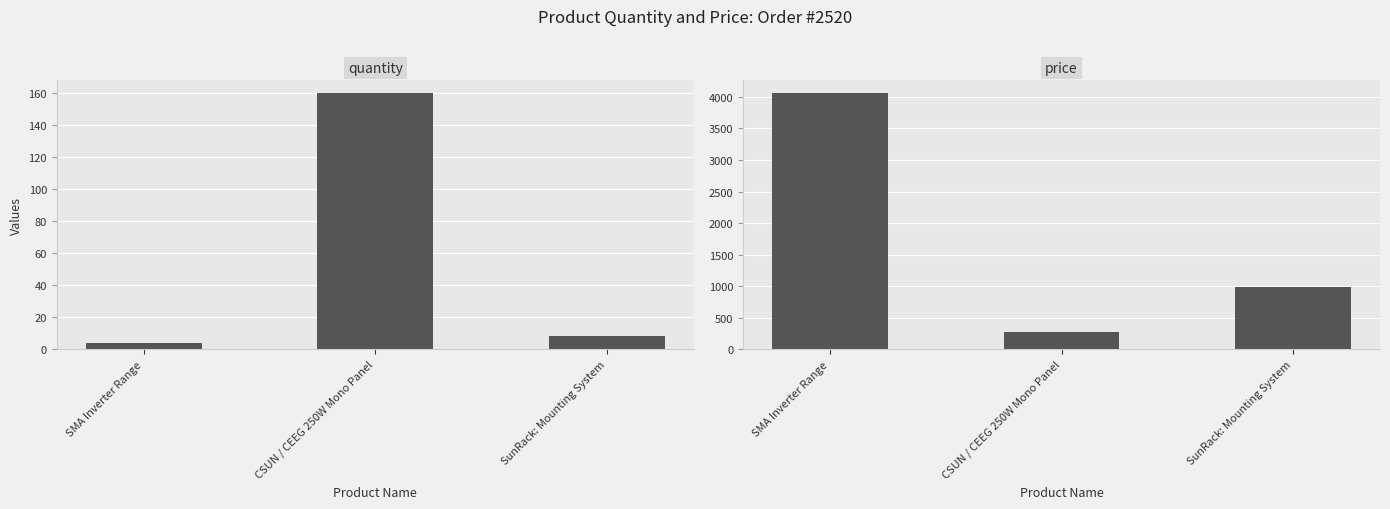

Is the value of price at SunRack: Mounting System greater than the value of quantity at SMA Inverter Range?

Yes